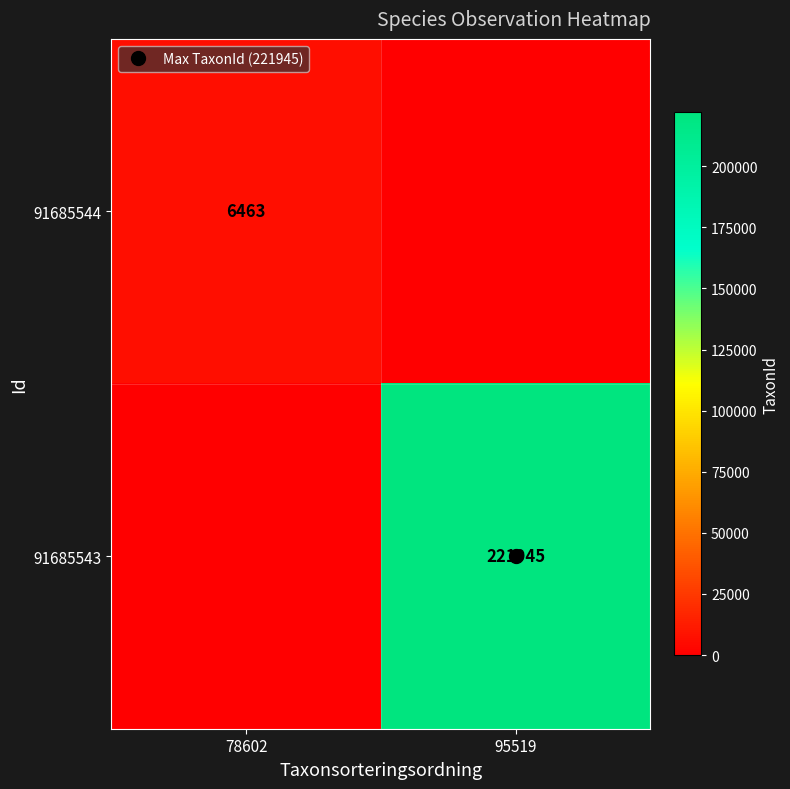

What is the total value across all series at 78602?

6463